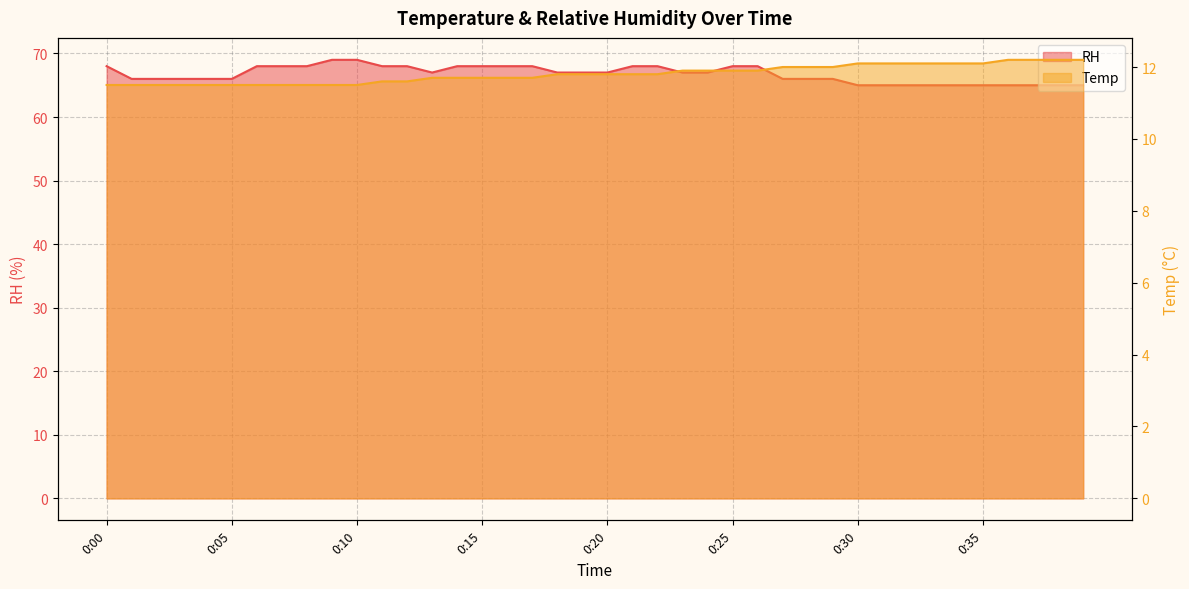

Reading right to left, extract all data points from this chart.

RH: 65.0	65.0	65.0	65.0	65.0	65.0	65.0	65.0	65.0	65.0	66.0	66.0	66.0	68.0	68.0	67.0	67.0	68.0	68.0	67.0	67.0	67.0	68.0	68.0	68.0	68.0	67.0	68.0	68.0	69.0	69.0	68.0	68.0	68.0	66.0	66.0	66.0	66.0	66.0	68.0
Temp: 12.2	12.2	12.2	12.2	12.1	12.1	12.1	12.1	12.1	12.1	12.0	12.0	12.0	11.9	11.9	11.9	11.9	11.8	11.8	11.8	11.8	11.8	11.7	11.7	11.7	11.7	11.7	11.6	11.6	11.5	11.5	11.5	11.5	11.5	11.5	11.5	11.5	11.5	11.5	11.5